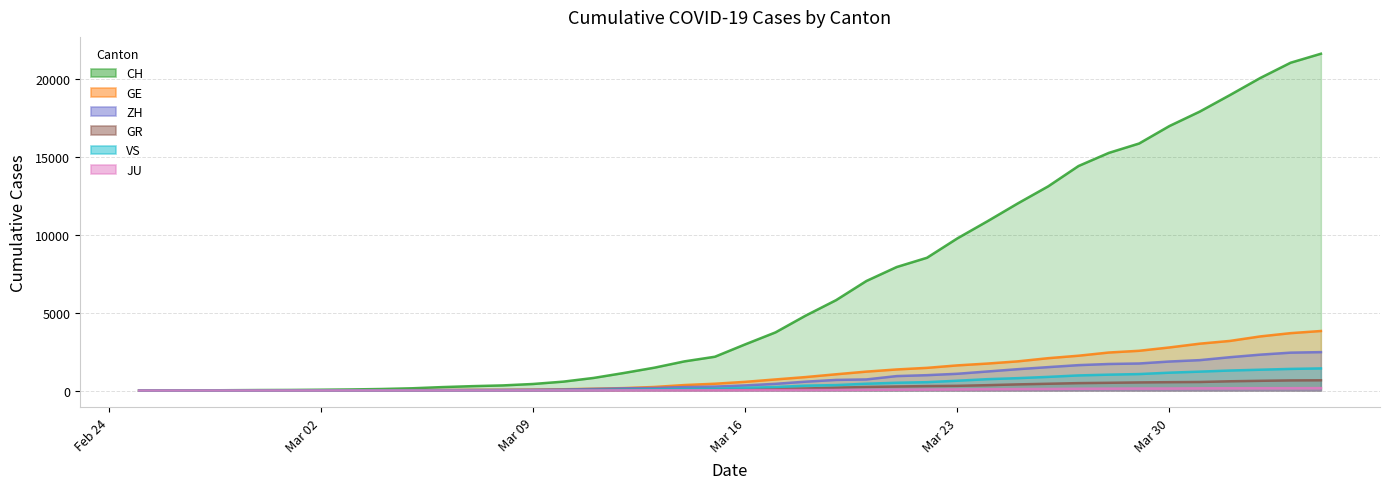

True or false: GR and ZH intersect in this chart.

False